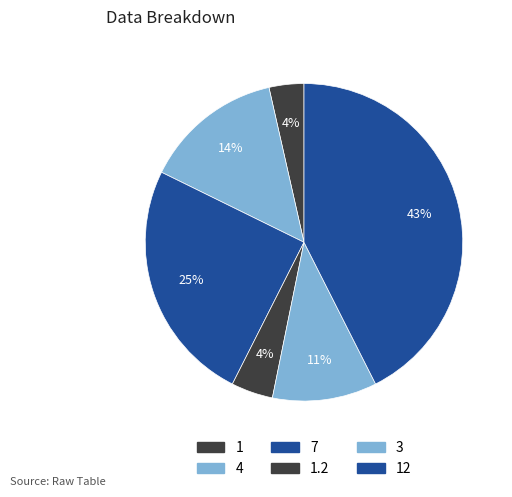

The 12 slice represents 43% of the pie. True or false?

True